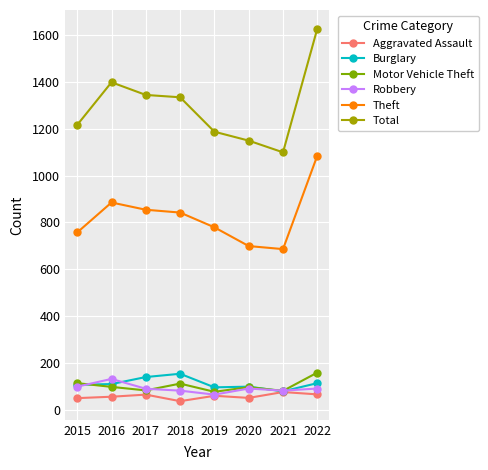

What is the difference between the highest and lowest values at 2022?

1561